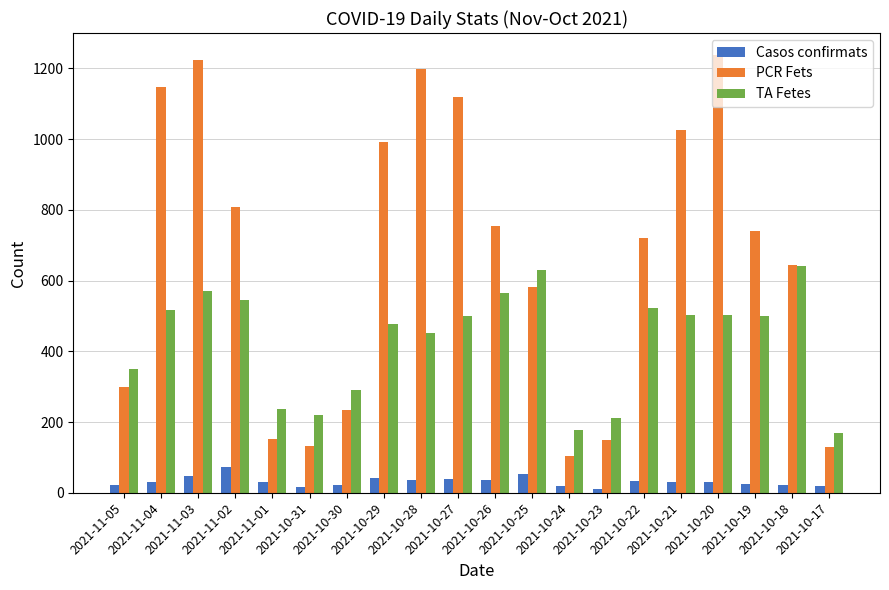

What is the difference between the highest and lowest values at 2021-11-05?

327